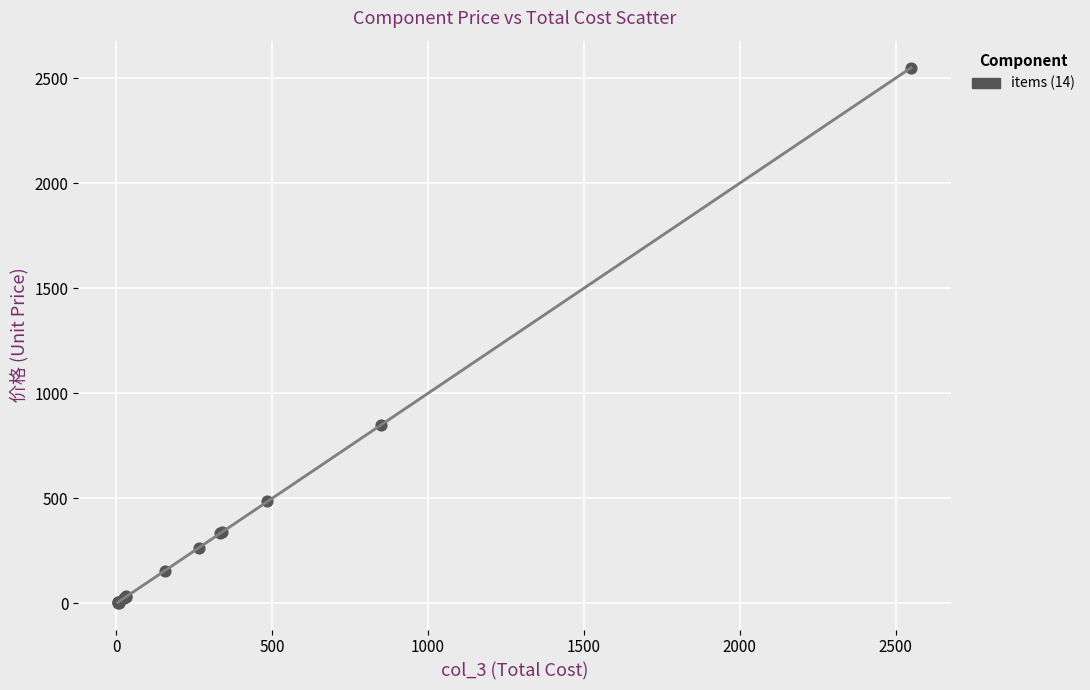

What Y value in the scatter plot is closest to 1275?

849.0